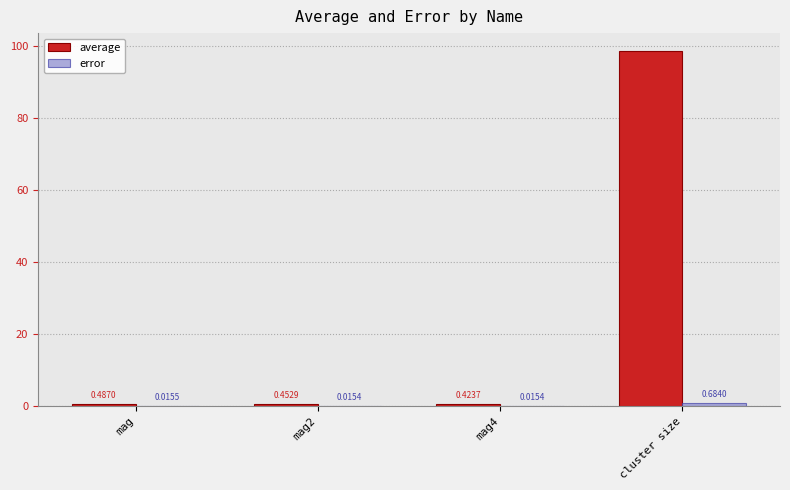

Between mag2 and mag4, which series saw the biggest shift?

average